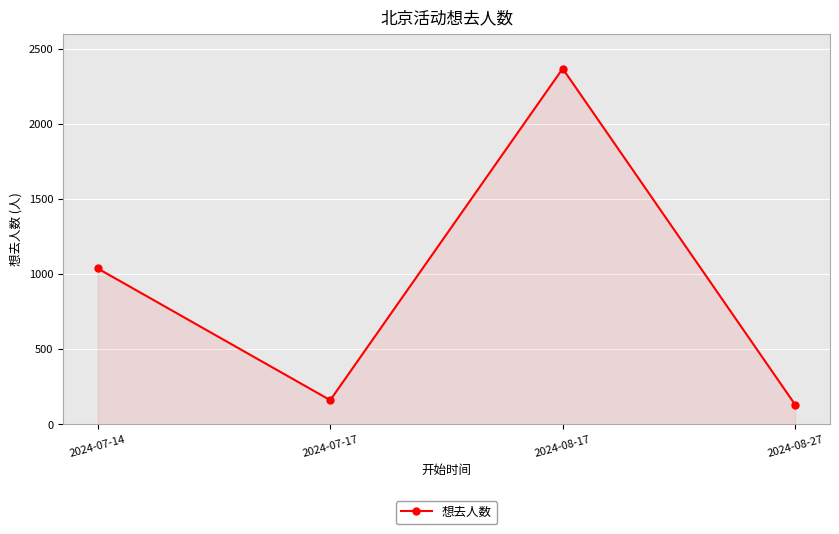

True or false: there are more than 0 points higher than both neighbors.

True